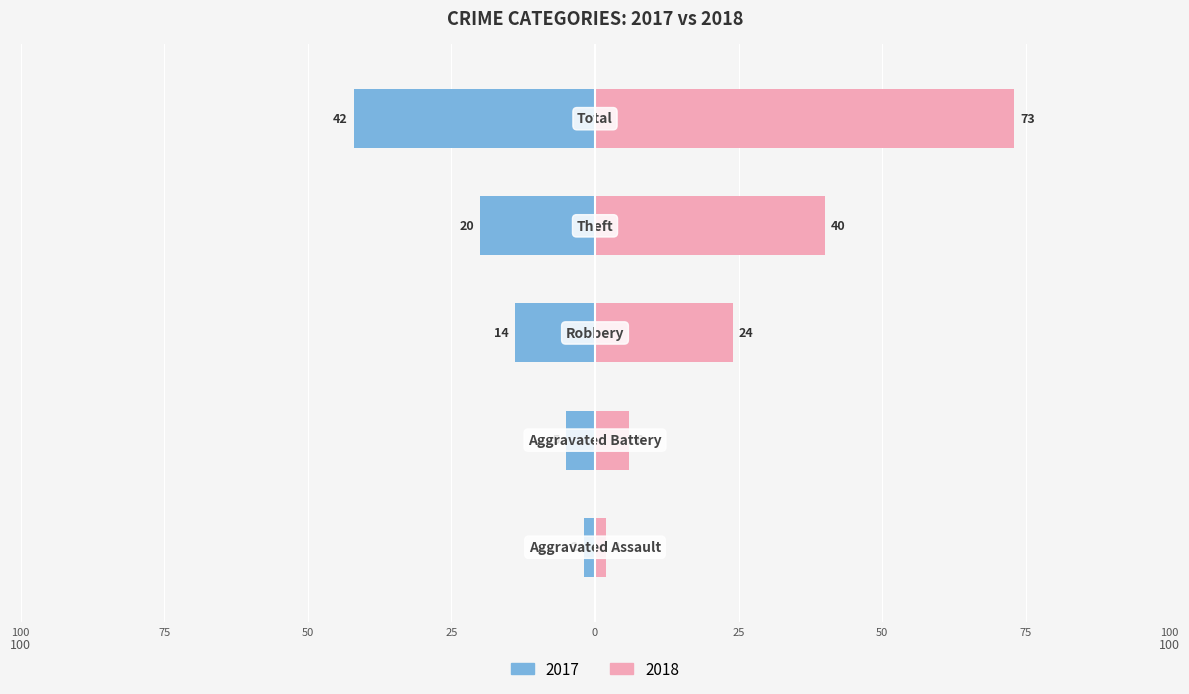

Rank the series at Theft from highest to lowest value.

2018, 2017